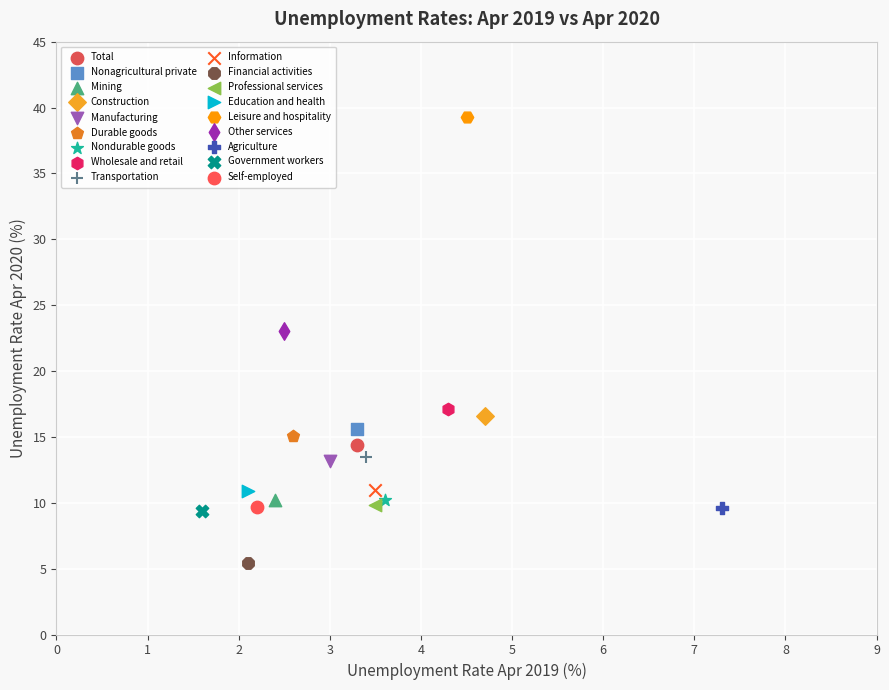

What are all the series names shown in the legend?

Total, Nonagricultural private, Mining, Construction, Manufacturing, Durable goods, Nondurable goods, Wholesale and retail, Transportation, Information, Financial activities, Professional services, Education and health, Leisure and hospitality, Other services, Agriculture, Government workers, Self-employed